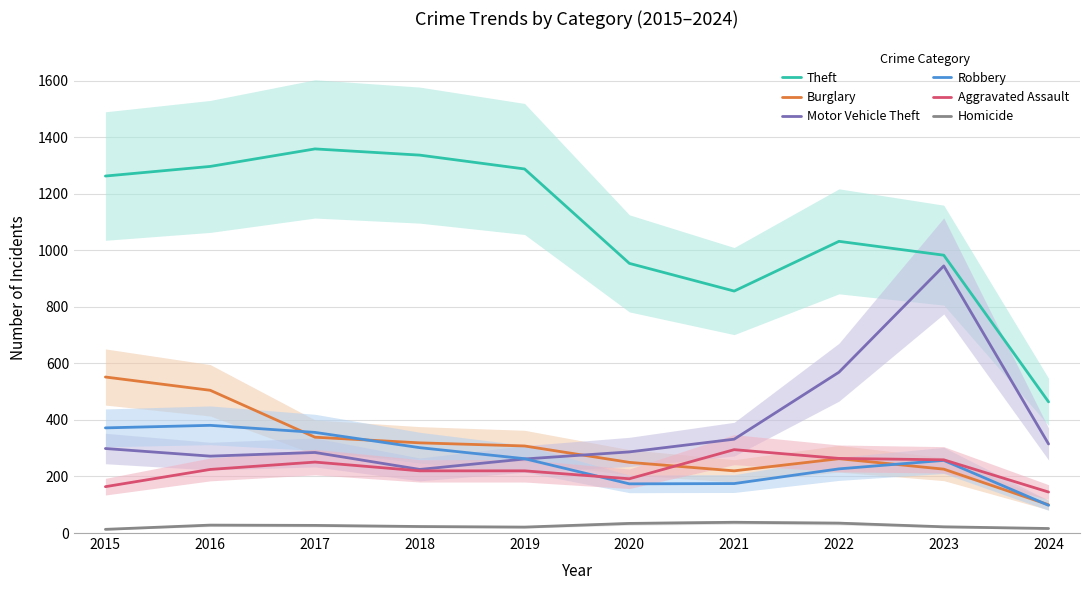

Reading left to right, extract all data points from this chart.

Theft: 1263	1297	1359	1337	1288	954	856	1032	983	464
Burglary: 552	505	339	319	308	250	220	263	226	100
Motor Vehicle Theft: 299	272	285	225	262	287	332	569	945	315
Robbery: 372	381	356	302	263	174	175	227	257	98
Aggravated Assault: 164	225	251	220	220	192	295	264	259	145
Homicide: 13	28	27	23	21	34	38	35	22	16